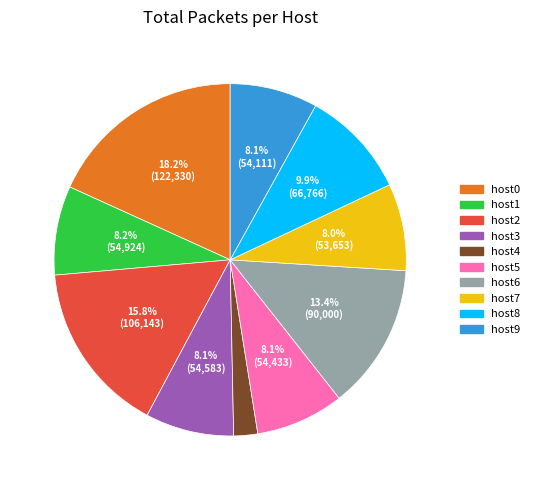

What percentage is the host6 slice, to the nearest percent?

13%